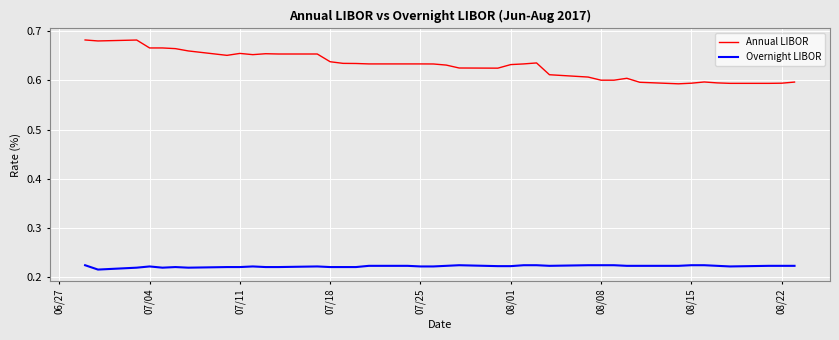

Which series has the largest total across all categories?

Annual LIBOR